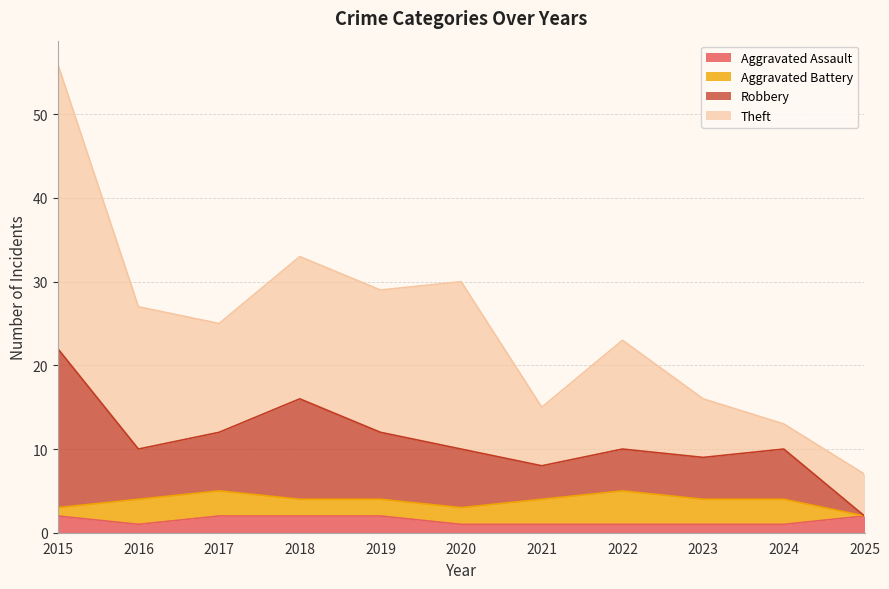

Is it true that Aggravated Assault equals 1 at 2016?

True